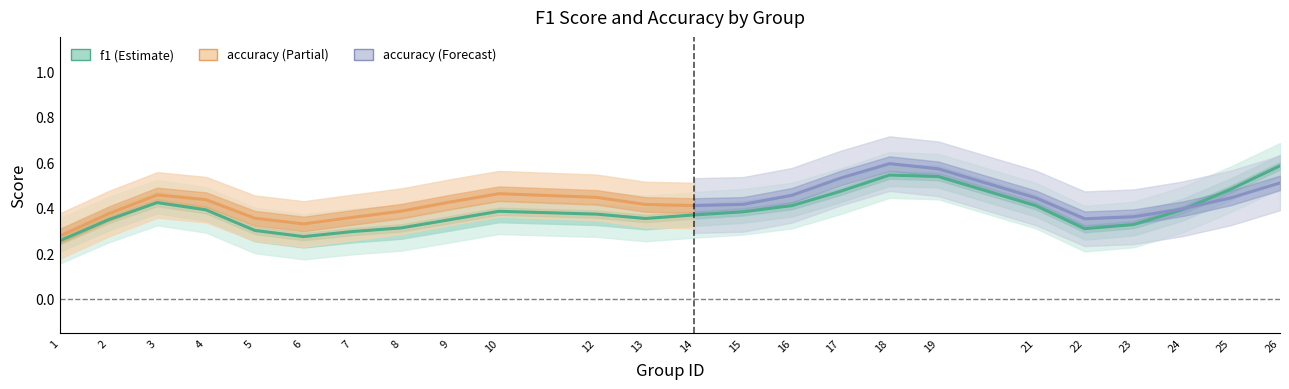

What is the value of the 14th point from the left?

0.4